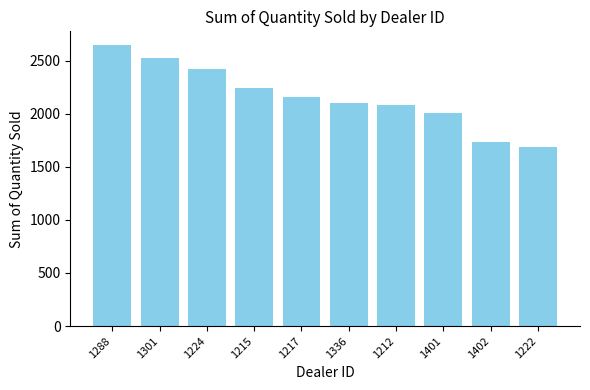

Does the chart contain stacked bars?

No